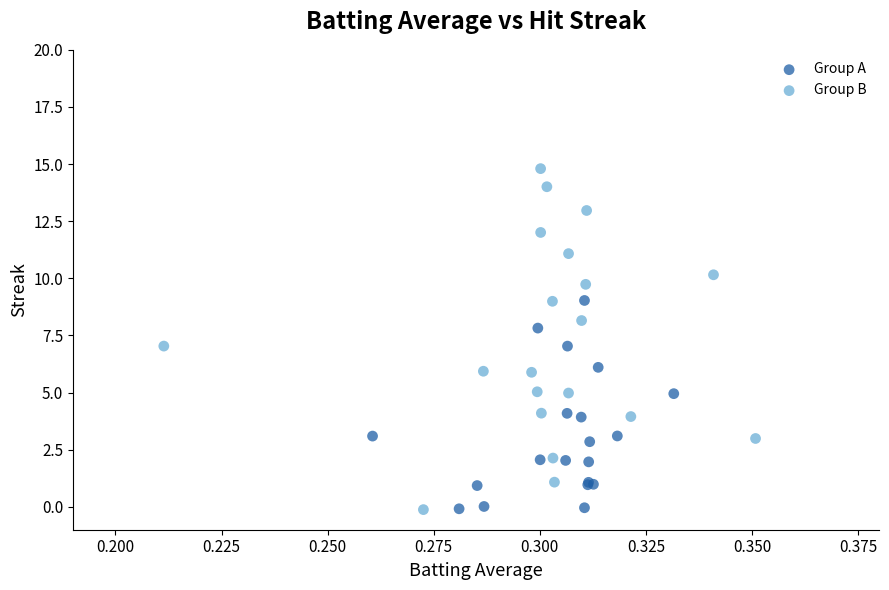

Which series has the widest spread of Y values?

Group B